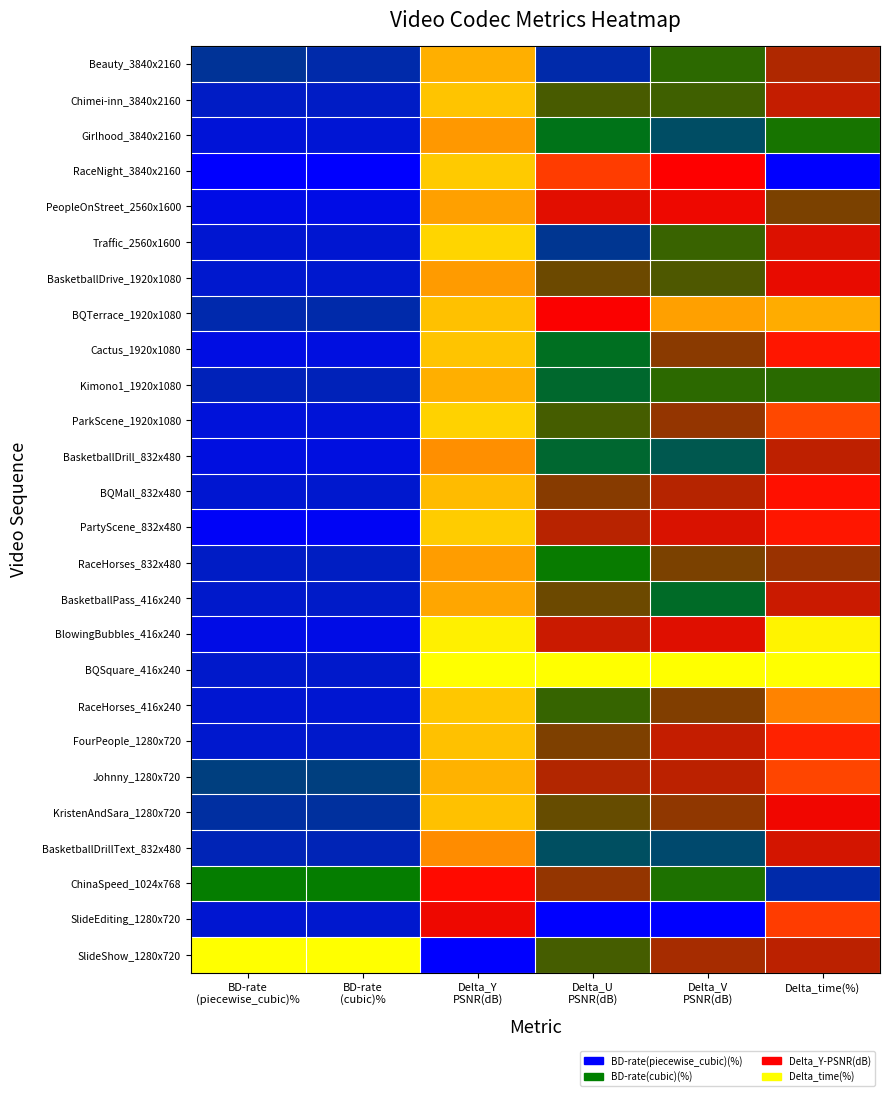

Reading left to right, list all the values displayed in this chart.

Beauty_3840x2160: BD-rate
(piecewise_cubic)%=0.1	BD-rate
(cubic)%=0.1	Delta_Y
PSNR(dB)=0.9	Delta_U
PSNR(dB)=0.1	Delta_V
PSNR(dB)=0.4	Delta_time(%)=0.6
Chimei-inn_3840x2160: BD-rate
(piecewise_cubic)%=0.1	BD-rate
(cubic)%=0.1	Delta_Y
PSNR(dB)=0.9	Delta_U
PSNR(dB)=0.4	Delta_V
PSNR(dB)=0.4	Delta_time(%)=0.6
Girlhood_3840x2160: BD-rate
(piecewise_cubic)%=0.1	BD-rate
(cubic)%=0.1	Delta_Y
PSNR(dB)=0.9	Delta_U
PSNR(dB)=0.3	Delta_V
PSNR(dB)=0.2	Delta_time(%)=0.4
RaceNight_3840x2160: BD-rate
(piecewise_cubic)%=0.0	BD-rate
(cubic)%=0.0	Delta_Y
PSNR(dB)=0.9	Delta_U
PSNR(dB)=0.7	Delta_V
PSNR(dB)=0.7	Delta_time(%)=0.0
PeopleOnStreet_2560x1600: BD-rate
(piecewise_cubic)%=0.0	BD-rate
(cubic)%=0.0	Delta_Y
PSNR(dB)=0.9	Delta_U
PSNR(dB)=0.6	Delta_V
PSNR(dB)=0.6	Delta_time(%)=0.5
Traffic_2560x1600: BD-rate
(piecewise_cubic)%=0.1	BD-rate
(cubic)%=0.1	Delta_Y
PSNR(dB)=0.9	Delta_U
PSNR(dB)=0.1	Delta_V
PSNR(dB)=0.4	Delta_time(%)=0.6
BasketballDrive_1920x1080: BD-rate
(piecewise_cubic)%=0.1	BD-rate
(cubic)%=0.1	Delta_Y
PSNR(dB)=0.9	Delta_U
PSNR(dB)=0.5	Delta_V
PSNR(dB)=0.4	Delta_time(%)=0.6
BQTerrace_1920x1080: BD-rate
(piecewise_cubic)%=0.1	BD-rate
(cubic)%=0.1	Delta_Y
PSNR(dB)=0.9	Delta_U
PSNR(dB)=0.7	Delta_V
PSNR(dB)=0.9	Delta_time(%)=0.9
Cactus_1920x1080: BD-rate
(piecewise_cubic)%=0.0	BD-rate
(cubic)%=0.0	Delta_Y
PSNR(dB)=0.9	Delta_U
PSNR(dB)=0.3	Delta_V
PSNR(dB)=0.5	Delta_time(%)=0.7
Kimono1_1920x1080: BD-rate
(piecewise_cubic)%=0.1	BD-rate
(cubic)%=0.1	Delta_Y
PSNR(dB)=0.9	Delta_U
PSNR(dB)=0.3	Delta_V
PSNR(dB)=0.4	Delta_time(%)=0.4
ParkScene_1920x1080: BD-rate
(piecewise_cubic)%=0.0	BD-rate
(cubic)%=0.1	Delta_Y
PSNR(dB)=0.9	Delta_U
PSNR(dB)=0.4	Delta_V
PSNR(dB)=0.5	Delta_time(%)=0.8
BasketballDrill_832x480: BD-rate
(piecewise_cubic)%=0.0	BD-rate
(cubic)%=0.0	Delta_Y
PSNR(dB)=0.9	Delta_U
PSNR(dB)=0.3	Delta_V
PSNR(dB)=0.2	Delta_time(%)=0.6
BQMall_832x480: BD-rate
(piecewise_cubic)%=0.1	BD-rate
(cubic)%=0.1	Delta_Y
PSNR(dB)=0.9	Delta_U
PSNR(dB)=0.5	Delta_V
PSNR(dB)=0.6	Delta_time(%)=0.7
PartyScene_832x480: BD-rate
(piecewise_cubic)%=0.0	BD-rate
(cubic)%=0.0	Delta_Y
PSNR(dB)=0.9	Delta_U
PSNR(dB)=0.6	Delta_V
PSNR(dB)=0.6	Delta_time(%)=0.7
RaceHorses_832x480: BD-rate
(piecewise_cubic)%=0.1	BD-rate
(cubic)%=0.1	Delta_Y
PSNR(dB)=0.9	Delta_U
PSNR(dB)=0.3	Delta_V
PSNR(dB)=0.5	Delta_time(%)=0.5
BasketballPass_416x240: BD-rate
(piecewise_cubic)%=0.1	BD-rate
(cubic)%=0.1	Delta_Y
PSNR(dB)=0.9	Delta_U
PSNR(dB)=0.5	Delta_V
PSNR(dB)=0.3	Delta_time(%)=0.6
BlowingBubbles_416x240: BD-rate
(piecewise_cubic)%=0.0	BD-rate
(cubic)%=0.0	Delta_Y
PSNR(dB)=1.0	Delta_U
PSNR(dB)=0.6	Delta_V
PSNR(dB)=0.6	Delta_time(%)=1.0
BQSquare_416x240: BD-rate
(piecewise_cubic)%=0.1	BD-rate
(cubic)%=0.1	Delta_Y
PSNR(dB)=1.0	Delta_U
PSNR(dB)=1.0	Delta_V
PSNR(dB)=1.0	Delta_time(%)=1.0
RaceHorses_416x240: BD-rate
(piecewise_cubic)%=0.1	BD-rate
(cubic)%=0.1	Delta_Y
PSNR(dB)=0.9	Delta_U
PSNR(dB)=0.4	Delta_V
PSNR(dB)=0.5	Delta_time(%)=0.8
FourPeople_1280x720: BD-rate
(piecewise_cubic)%=0.1	BD-rate
(cubic)%=0.1	Delta_Y
PSNR(dB)=0.9	Delta_U
PSNR(dB)=0.5	Delta_V
PSNR(dB)=0.6	Delta_time(%)=0.7
Johnny_1280x720: BD-rate
(piecewise_cubic)%=0.2	BD-rate
(cubic)%=0.2	Delta_Y
PSNR(dB)=0.9	Delta_U
PSNR(dB)=0.6	Delta_V
PSNR(dB)=0.6	Delta_time(%)=0.8
KristenAndSara_1280x720: BD-rate
(piecewise_cubic)%=0.1	BD-rate
(cubic)%=0.1	Delta_Y
PSNR(dB)=0.9	Delta_U
PSNR(dB)=0.5	Delta_V
PSNR(dB)=0.5	Delta_time(%)=0.6
BasketballDrillText_832x480: BD-rate
(piecewise_cubic)%=0.1	BD-rate
(cubic)%=0.1	Delta_Y
PSNR(dB)=0.8	Delta_U
PSNR(dB)=0.2	Delta_V
PSNR(dB)=0.2	Delta_time(%)=0.6
ChinaSpeed_1024x768: BD-rate
(piecewise_cubic)%=0.3	BD-rate
(cubic)%=0.3	Delta_Y
PSNR(dB)=0.7	Delta_U
PSNR(dB)=0.5	Delta_V
PSNR(dB)=0.4	Delta_time(%)=0.1
SlideEditing_1280x720: BD-rate
(piecewise_cubic)%=0.1	BD-rate
(cubic)%=0.1	Delta_Y
PSNR(dB)=0.6	Delta_U
PSNR(dB)=0.0	Delta_V
PSNR(dB)=0.0	Delta_time(%)=0.7
SlideShow_1280x720: BD-rate
(piecewise_cubic)%=1.0	BD-rate
(cubic)%=1.0	Delta_Y
PSNR(dB)=0.0	Delta_U
PSNR(dB)=0.4	Delta_V
PSNR(dB)=0.5	Delta_time(%)=0.6